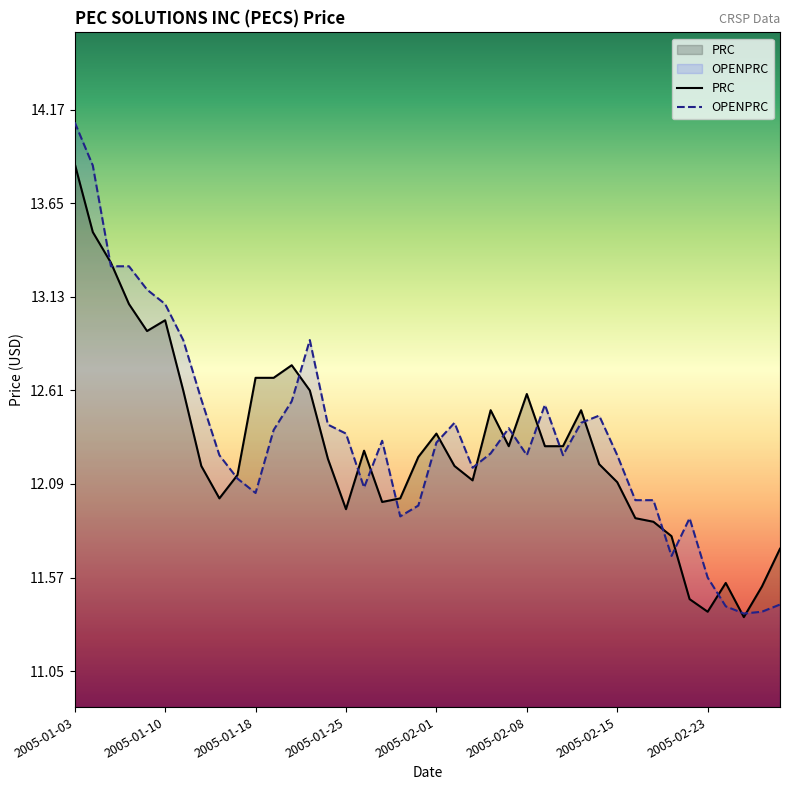

In OPENPRC, how many points are higher than both neighbors (excluding endpoints)?

7